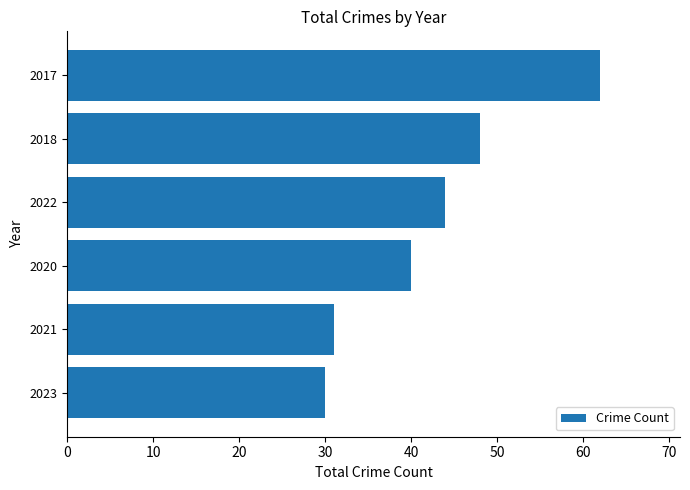

Between 2020 and 2017, which is larger?

2017